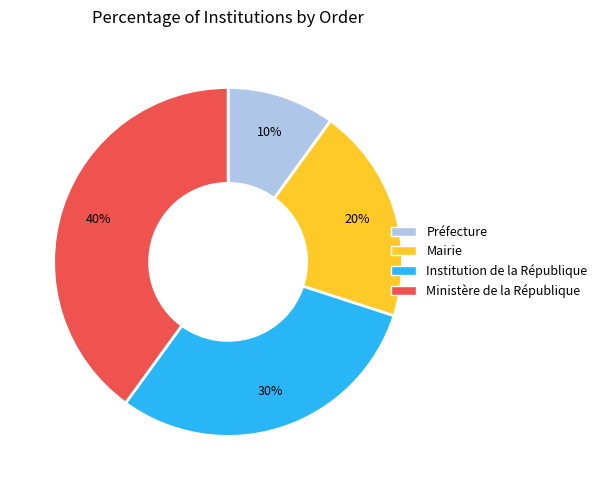

Is there a majority slice in this chart?

No